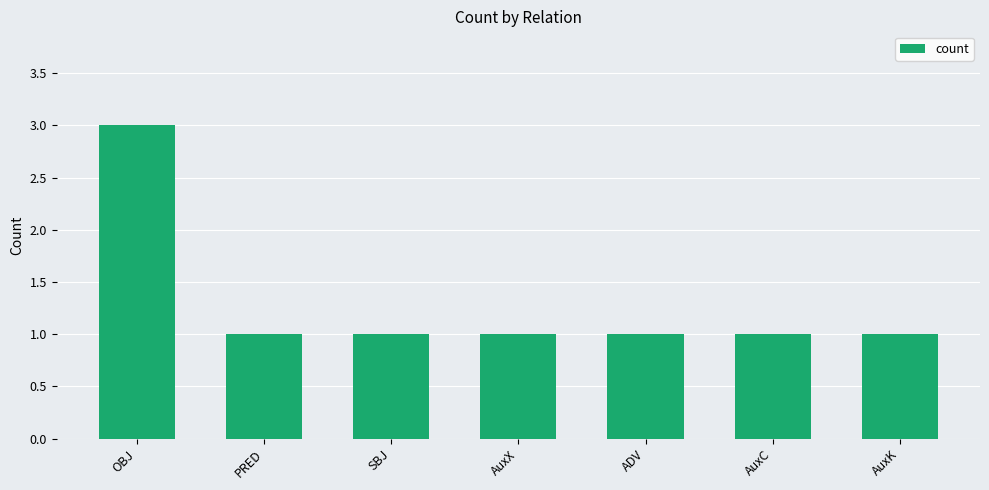

What is the difference between the maximum and minimum values?

2